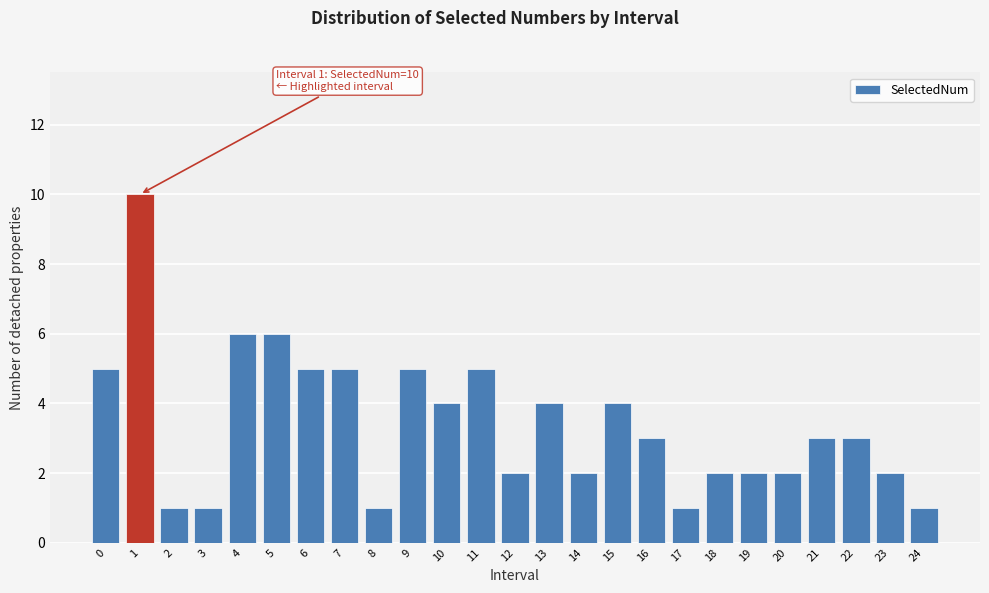

Reading left to right, list all the values displayed in this chart.

0=5	1=10	2=1	3=1	4=6	5=6	6=5	7=5	8=1	9=5	10=4	11=5	12=2	13=4	14=2	15=4	16=3	17=1	18=2	19=2	20=2	21=3	22=3	23=2	24=1